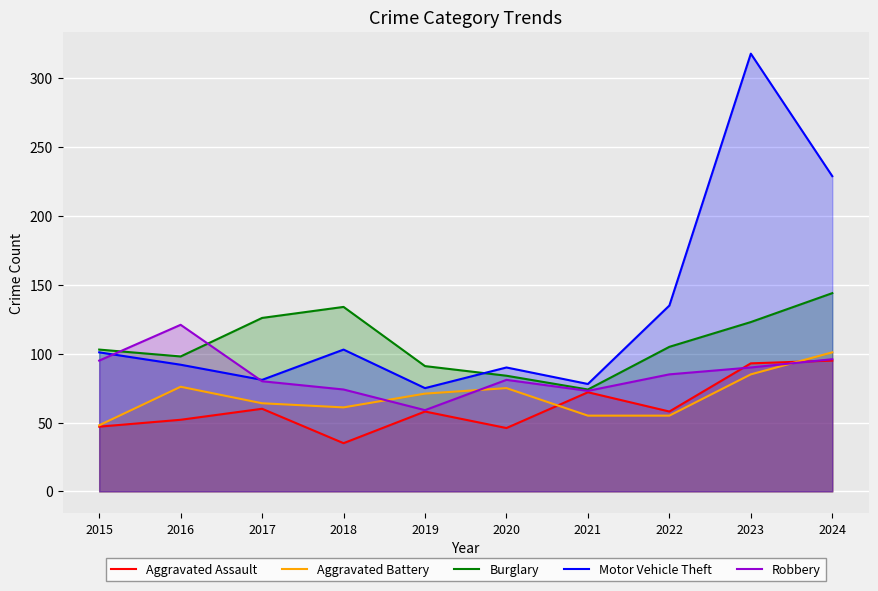

The value of Aggravated Battery at 2019 is 16. True or false?

False